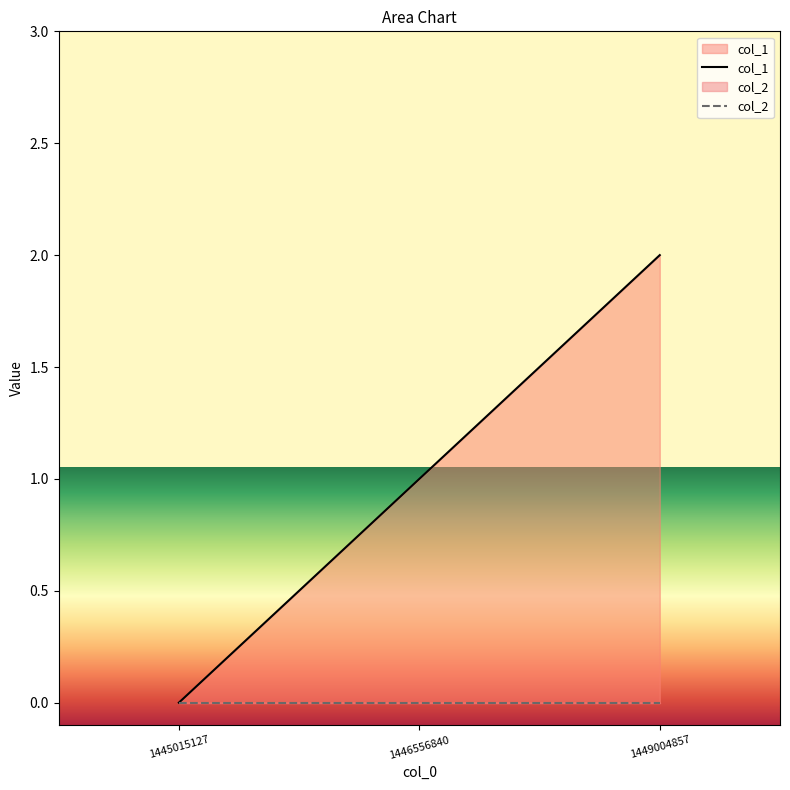

Rank the categories by value from lowest to highest.

1445015127, 1446556840, 1449004857